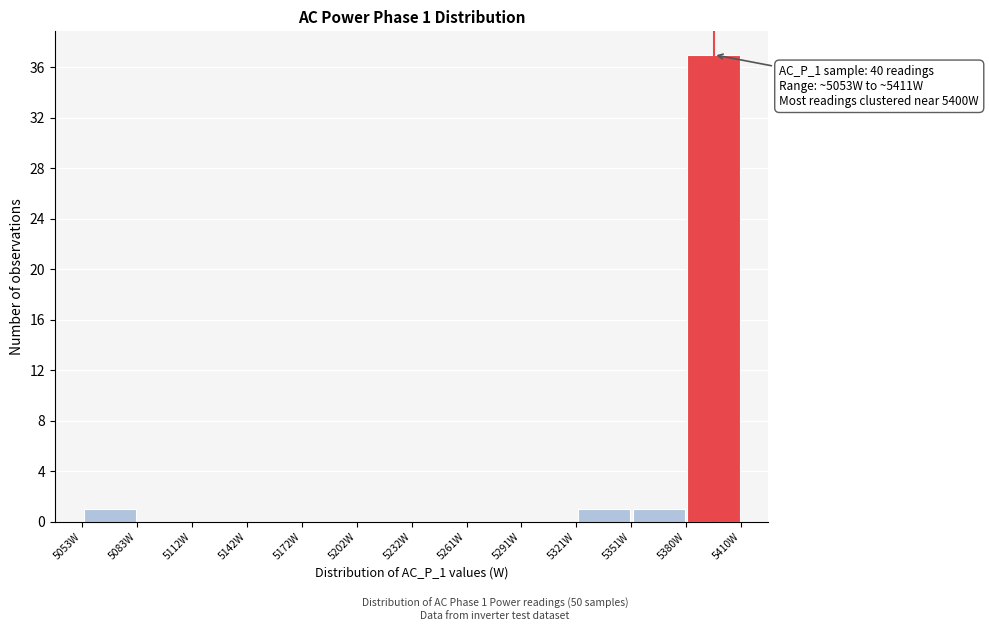

Which range on the x-axis has the tallest bar?

5380 to 5410